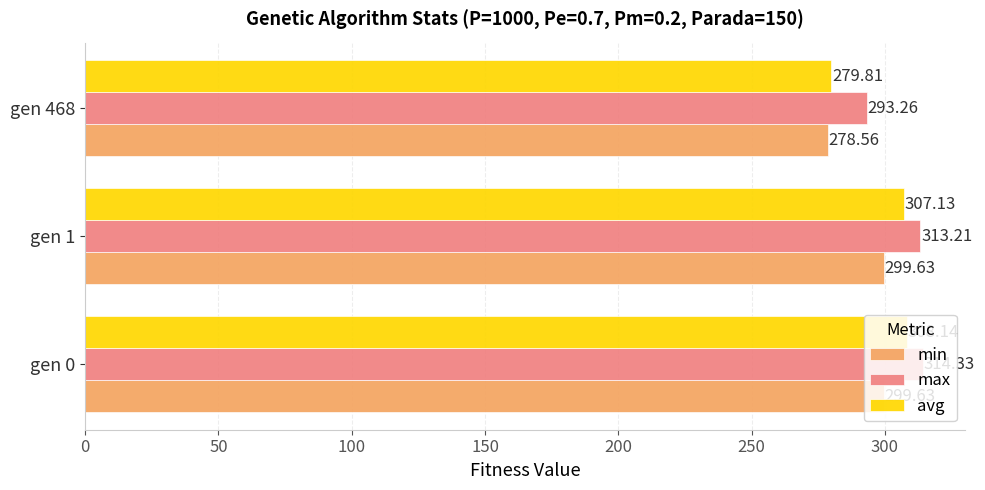

How many data points in max are less than 313?

1